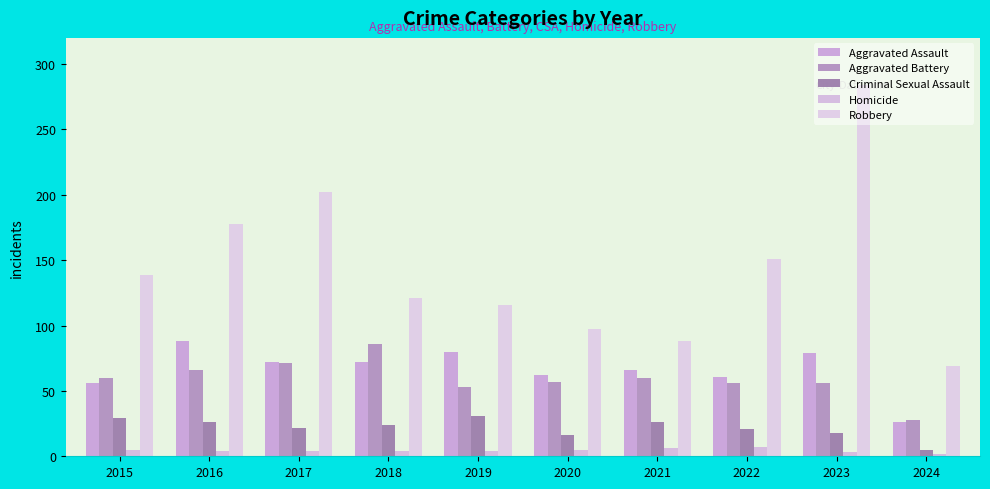

What is the total value across all series at 2020?

237